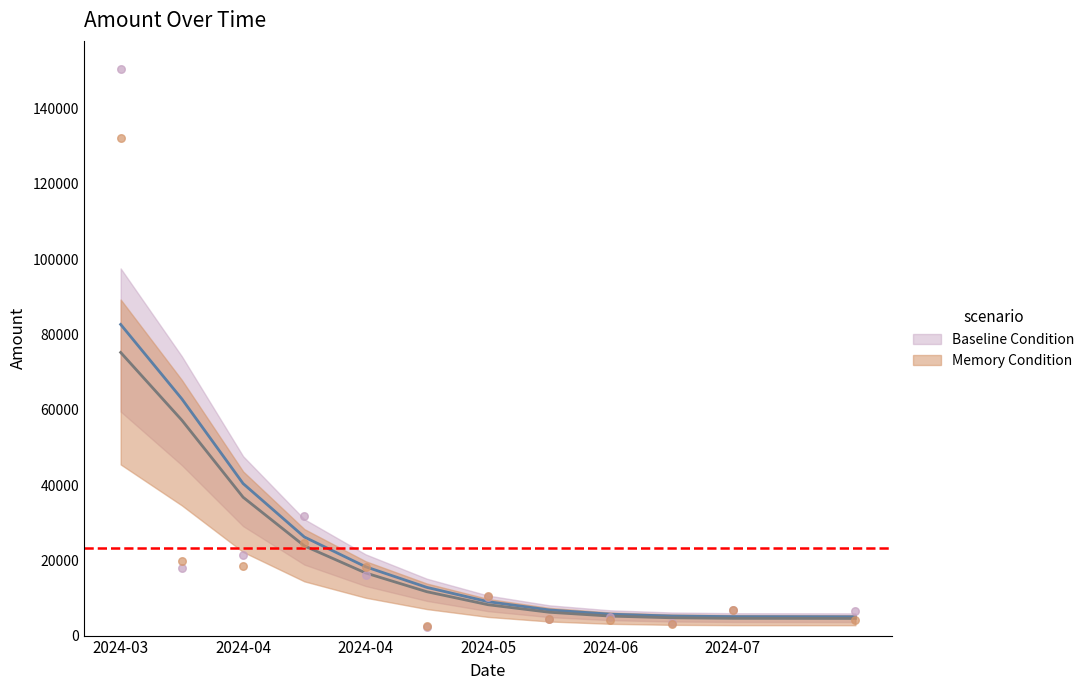

What is the change in value from 2024-06 to 2024-07?

+2814.8